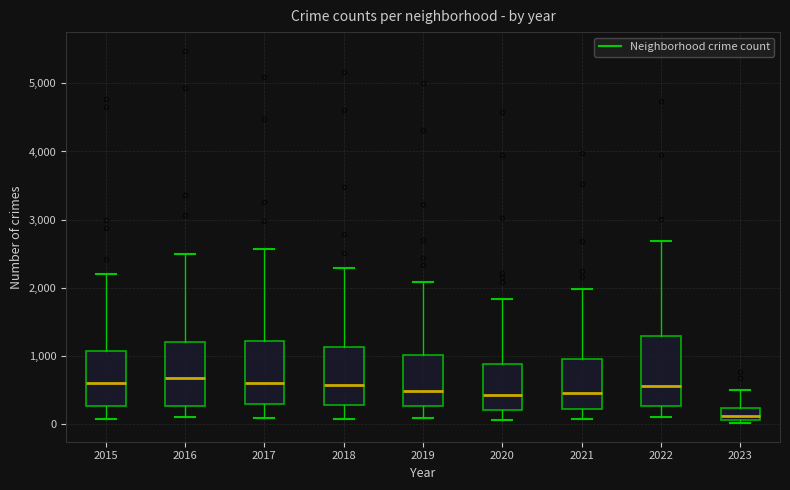

Reading left to right, read every box against the y-axis: the position of its median line, the range the box covers, and the ends of its whiskers. The values are not printed on the chart, so give them approximately, as read against the axis.

2015: median 600, box 300 to 1100, whiskers 100 to 2200
2016: median 700, box 300 to 1200, whiskers 100 to 2500
2017: median 600, box 300 to 1200, whiskers 100 to 2600
2018: median 600, box 300 to 1100, whiskers 100 to 2300
2019: median 500, box 300 to 1000, whiskers 100 to 2100
2020: median 400, box 200 to 900, whiskers 100 to 1800
2021: median 500, box 200 to 1000, whiskers 100 to 2000
2022: median 600, box 300 to 1300, whiskers 100 to 2700
2023: median 100 (just above the box's lower edge), box 100 to 200, whiskers 0 to 500